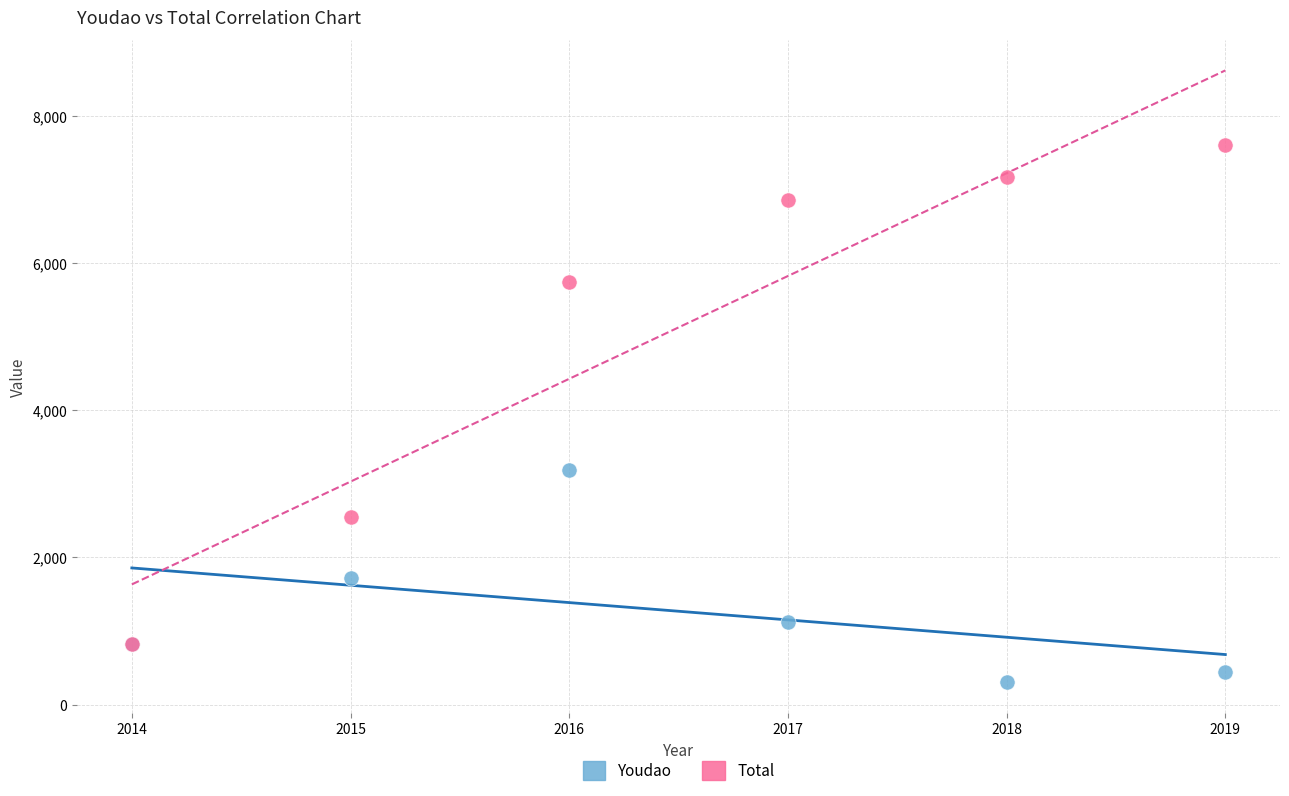

Across all series, what Y value is closest to 3957?

3192